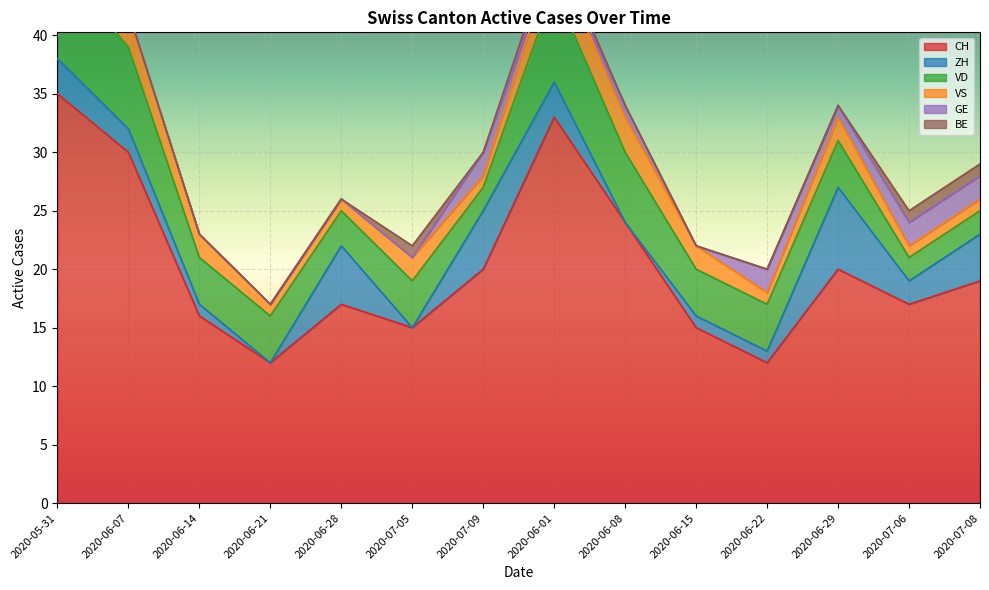

Read the GE value at 2020-06-08.

1